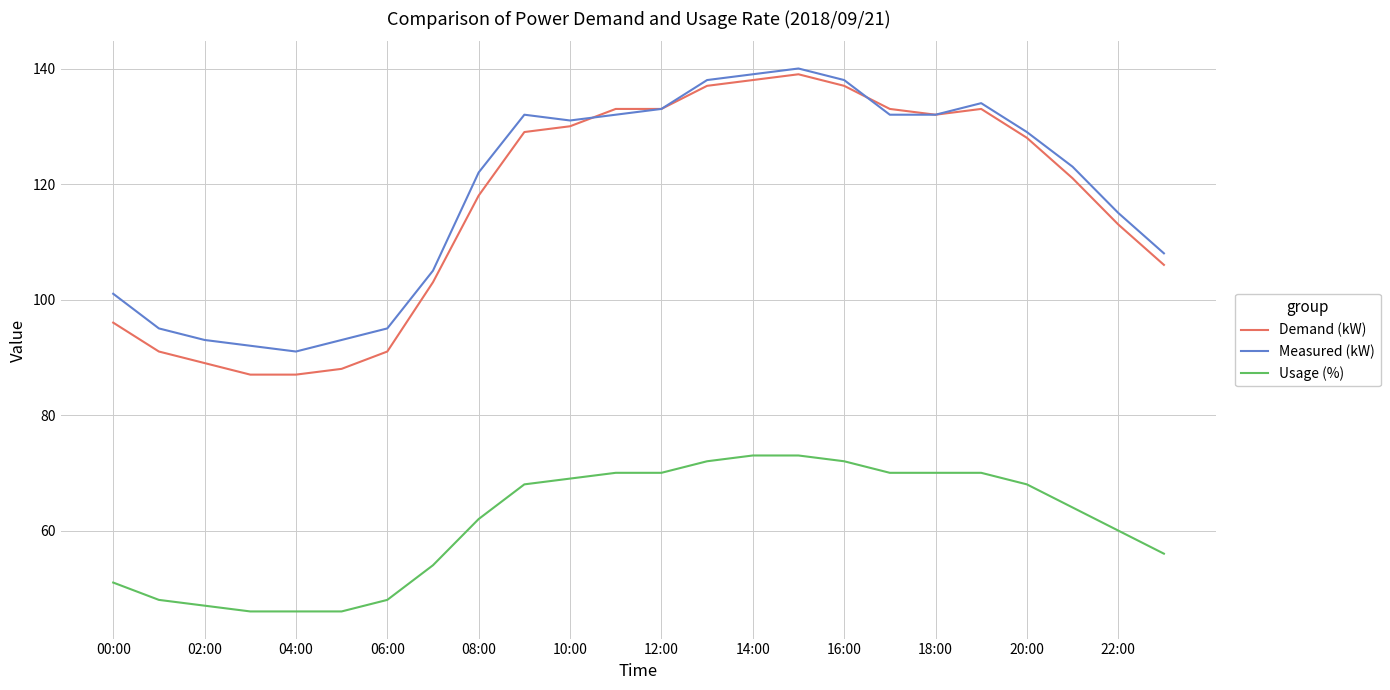

Reading left to right, what are all the values shown in this chart?

Demand (kW): 96	91	89	87	87	88	91	103	118	129	130	133	133	137	138	139	137	133	132	133	128	121	113	106
Measured (kW): 101	95	93	92	91	93	95	105	122	132	131	132	133	138	139	140	138	132	132	134	129	123	115	108
Usage (%): 51	48	47	46	46	46	48	54	62	68	69	70	70	72	73	73	72	70	70	70	68	64	60	56